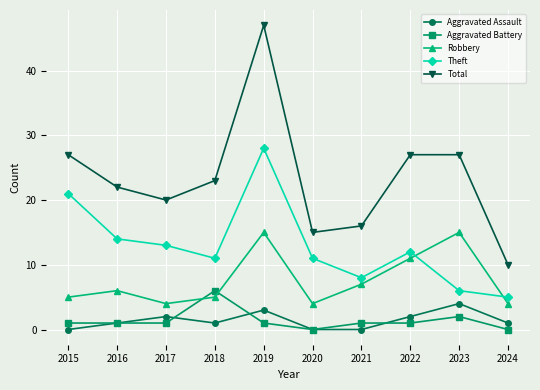

Reading left to right, list all the values displayed in this chart.

Aggravated Assault: 0	1	2	1	3	0	0	2	4	1
Aggravated Battery: 1	1	1	6	1	0	1	1	2	0
Robbery: 5	6	4	5	15	4	7	11	15	4
Theft: 21	14	13	11	28	11	8	12	6	5
Total: 27	22	20	23	47	15	16	27	27	10